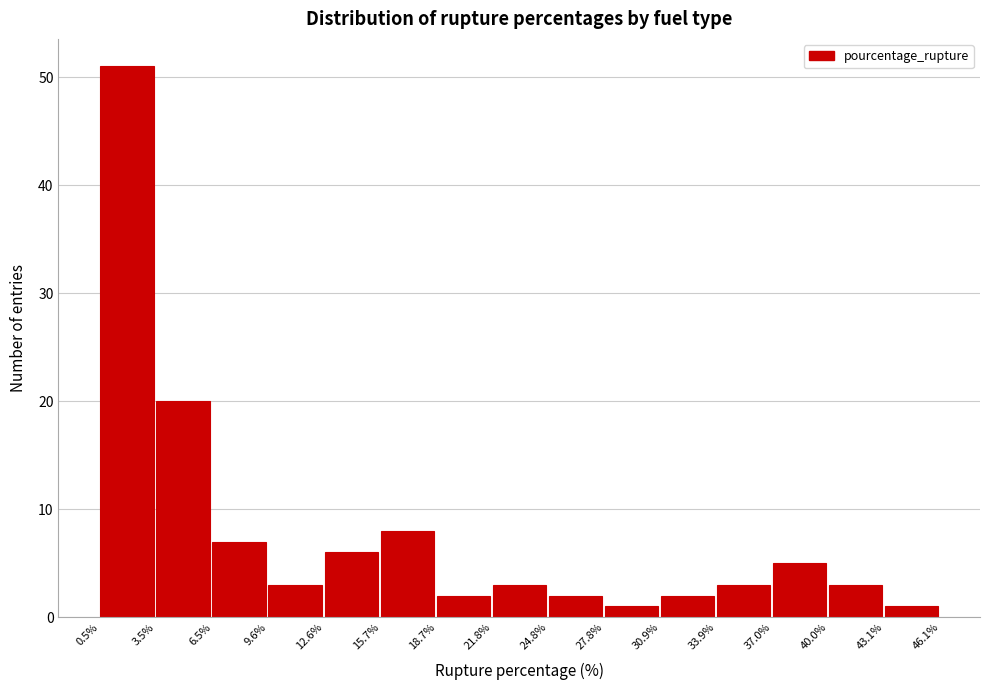

What is the height of the bar covering 15.7% to 18.7% on the x-axis? The values are not printed on the chart, so give them approximately, as read against the axis.

8